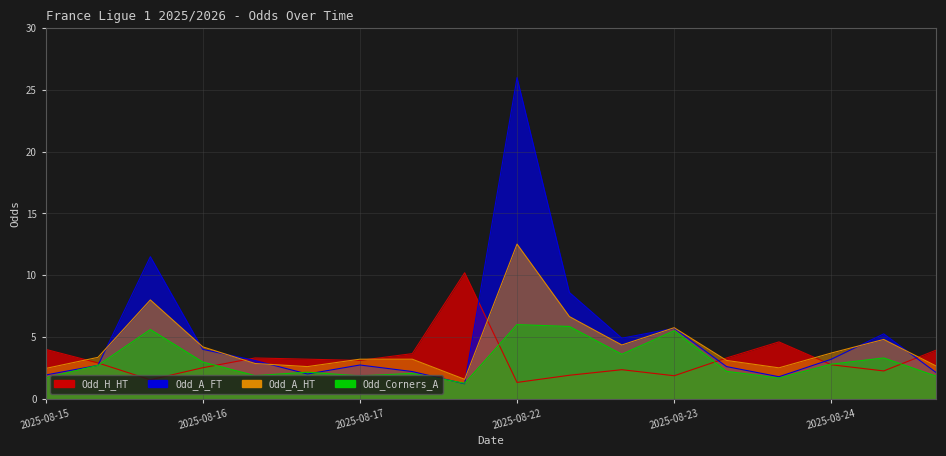

How many data points in Odd_H_HT are above 3?

9